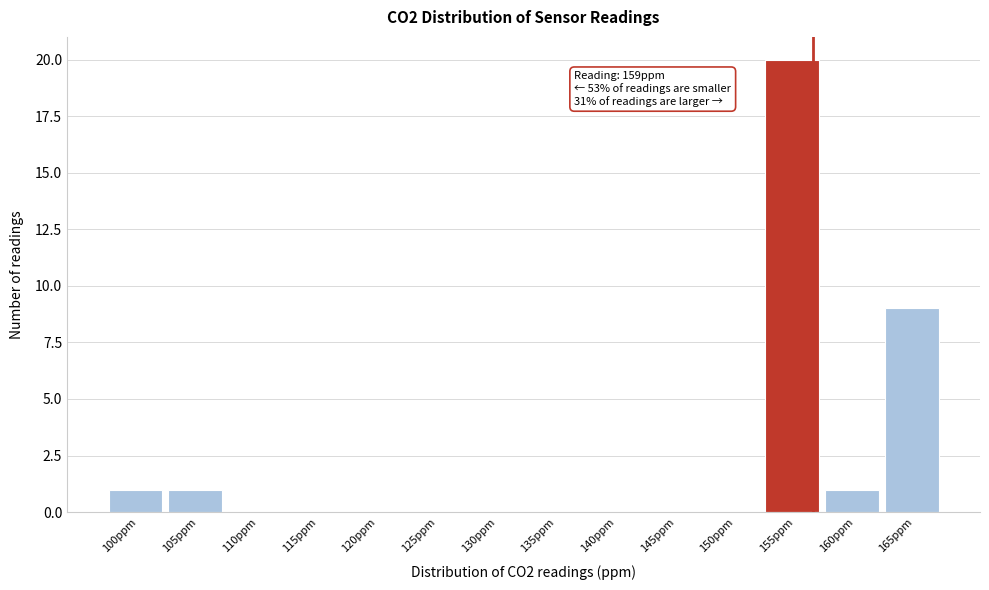

Reading left to right, list all the values displayed in this chart.

100ppm=1	105ppm=1	110ppm=0	115ppm=0	120ppm=0	125ppm=0	130ppm=0	135ppm=0	140ppm=0	145ppm=0	150ppm=0	155ppm=20	160ppm=1	165ppm=9